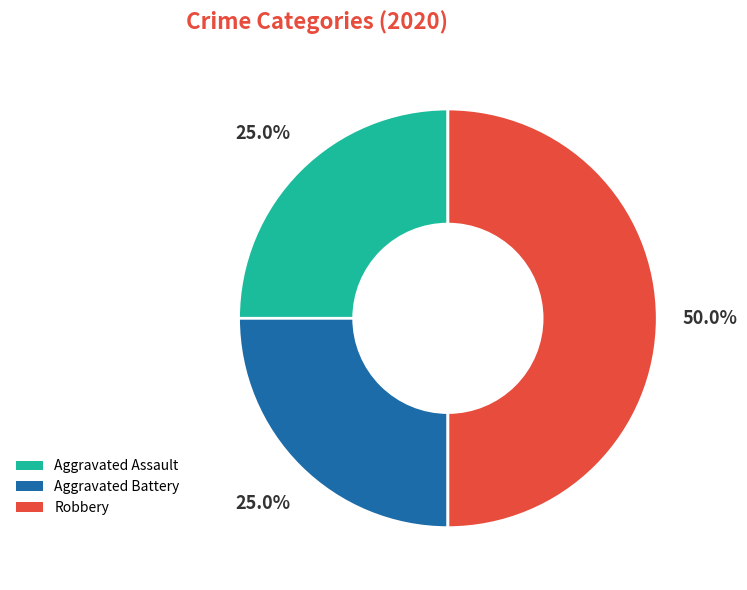

What is the largest slice in the pie chart?

Robbery